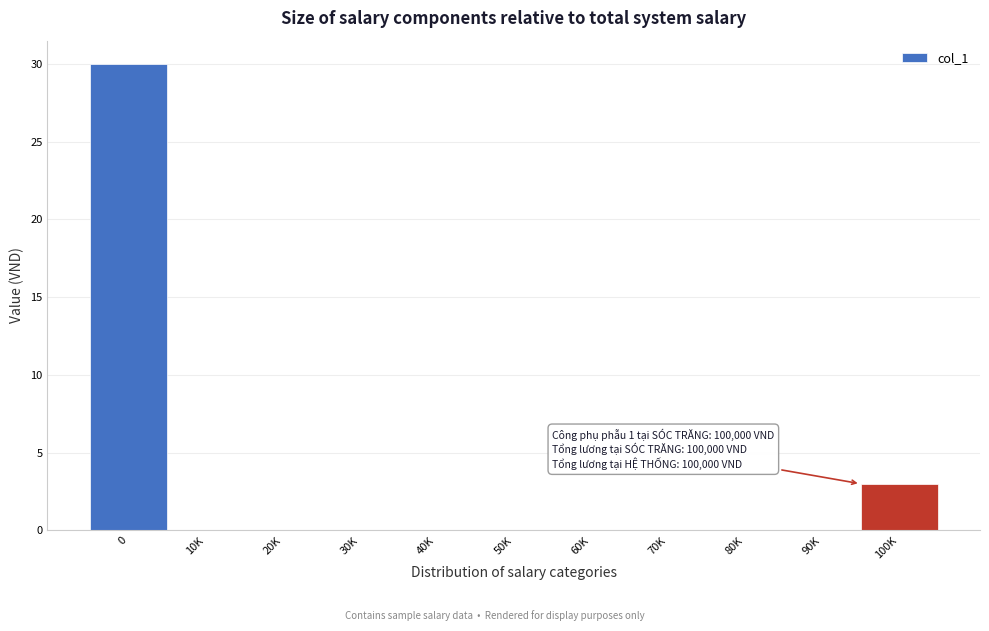

Reading left to right, what are all the values shown in this chart?

0=30	10K=0	20K=0	30K=0	40K=0	50K=0	60K=0	70K=0	80K=0	90K=0	100K=3